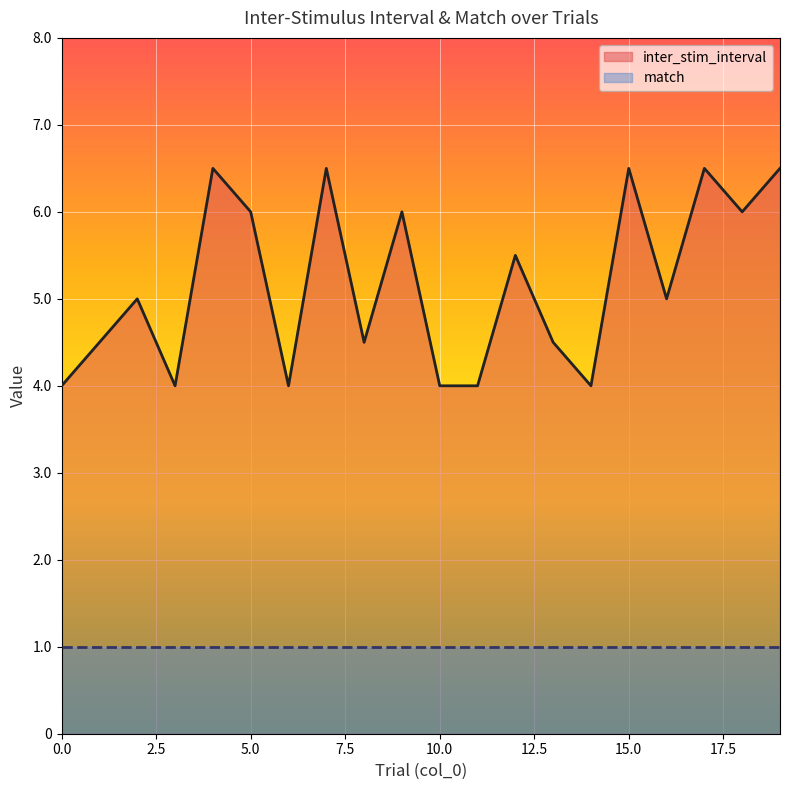

Which series has the widest spread of values?

inter_stim_interval